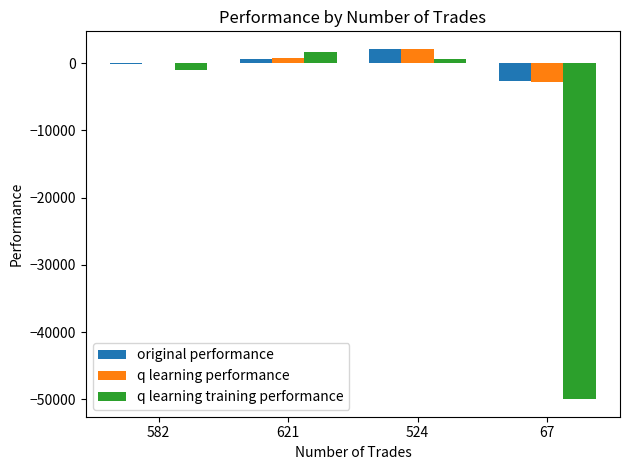

Are the bars horizontal?

No